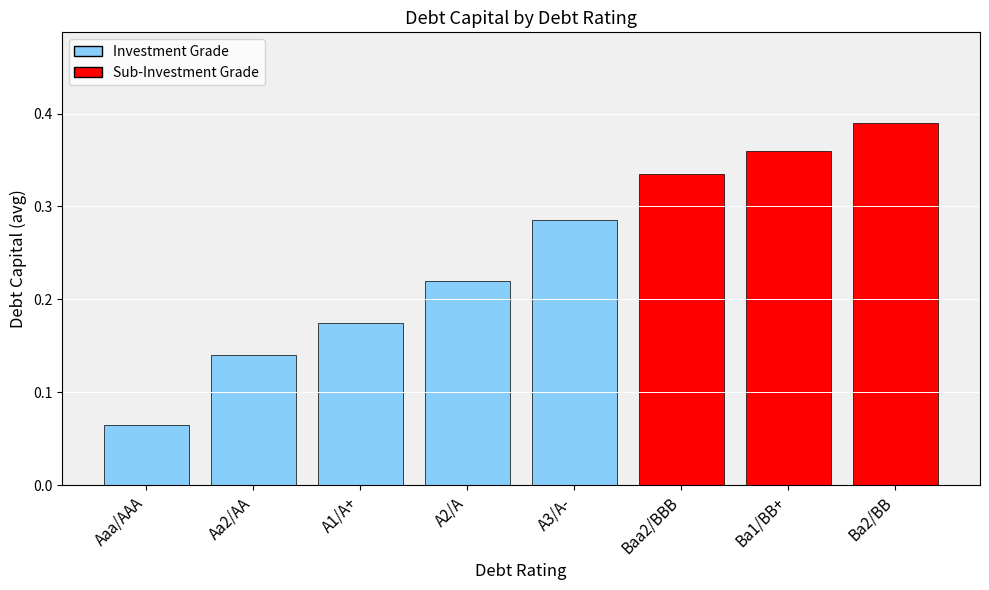

List the labels in order of value, smallest first.

Aaa/AAA, Aa2/AA, A1/A+, A2/A, A3/A-, Baa2/BBB, Ba1/BB+, Ba2/BB